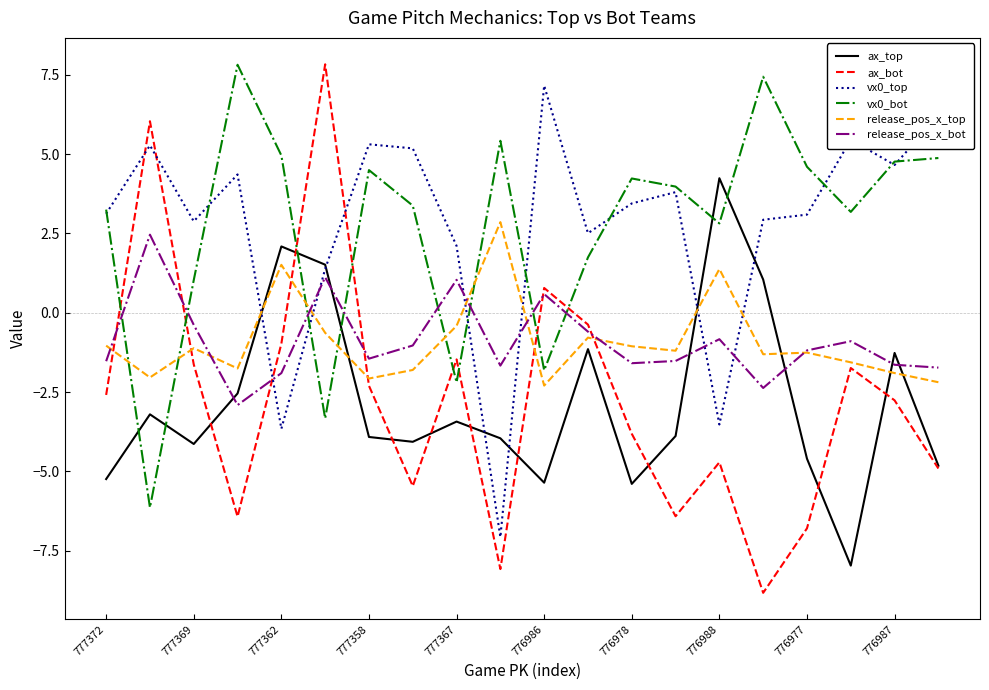

True or false: release_pos_x_top has more than 2 interior local peaks.

True